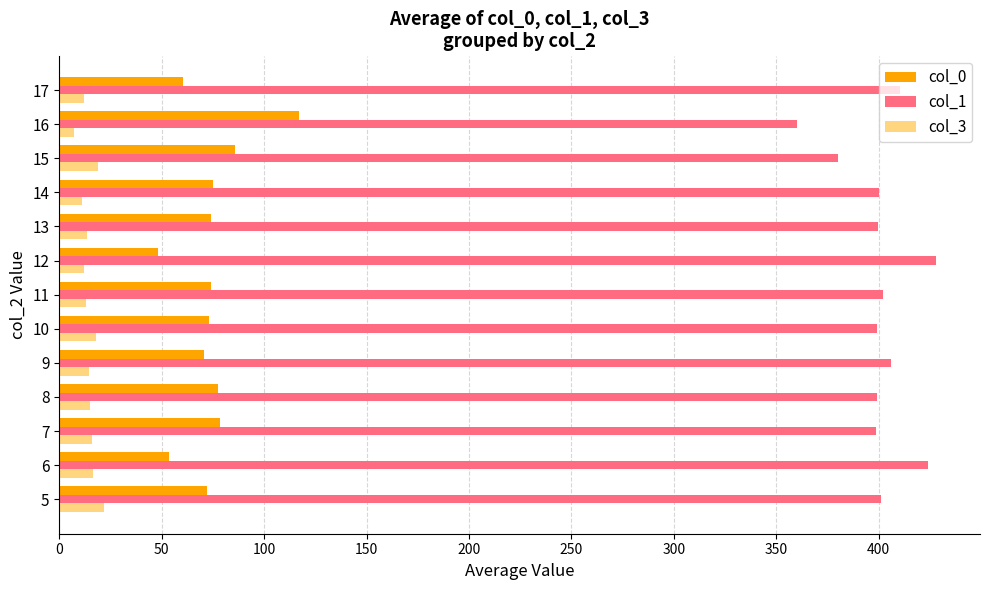

What is the average value of the col_3 series?

14.5